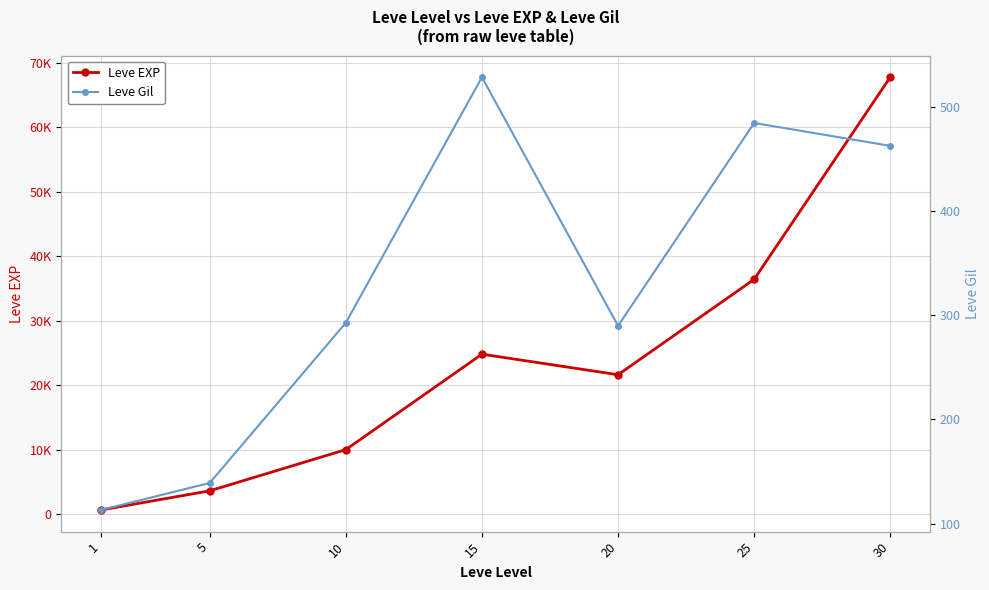

List the series in order of their peak value, highest first.

Leve EXP, Leve Gil